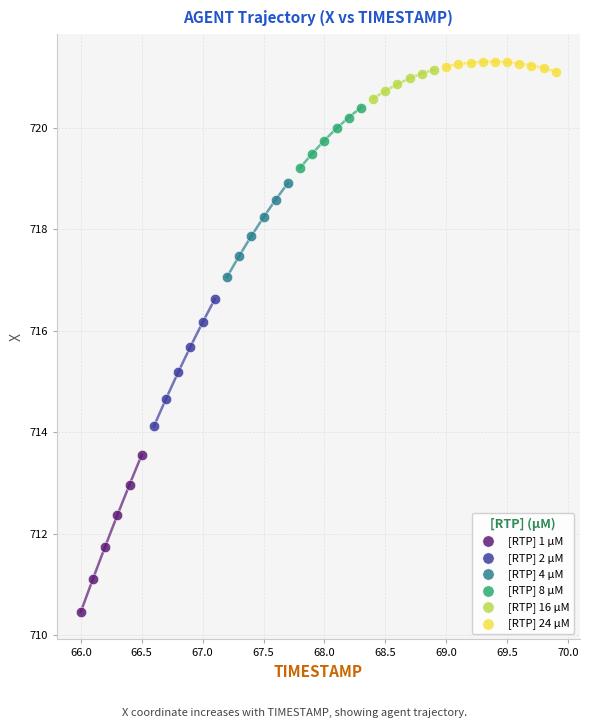

Which series contains the lowest Y value?

[RTP] 1 µM